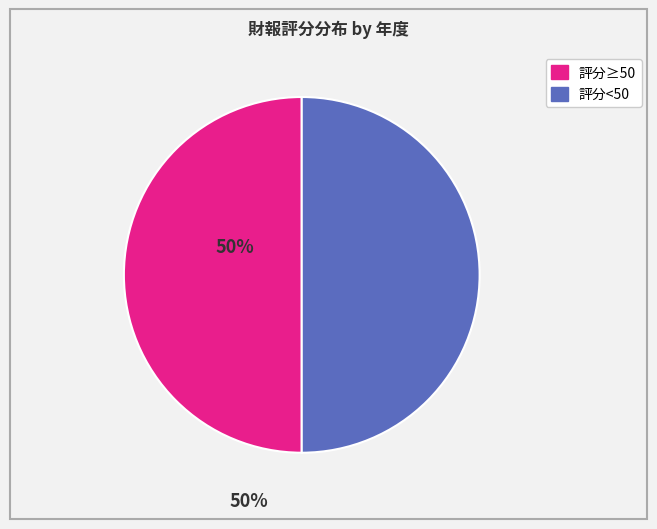

Count the number of slices in the pie.

2